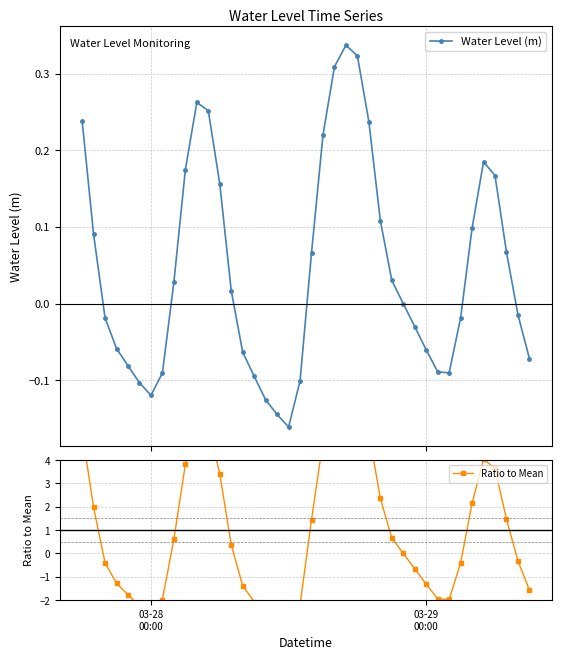

What is the difference between the maximum and minimum values in the Water Level (m) series?

0.5